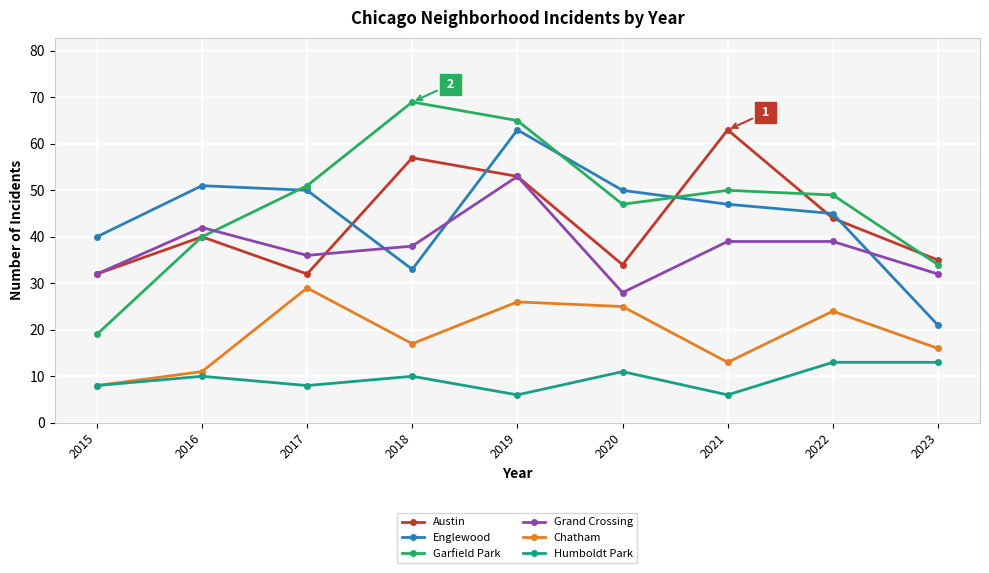

What is the difference between the maximum and minimum values in the Garfield Park series?

50